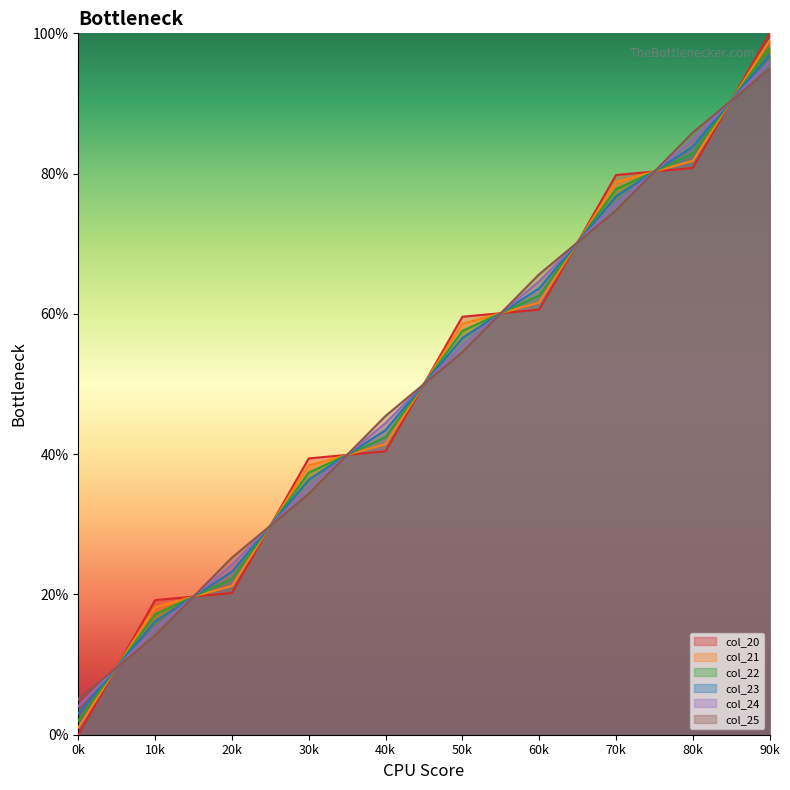

What is the value of the col_21 point at the 5th from the left?

41.4